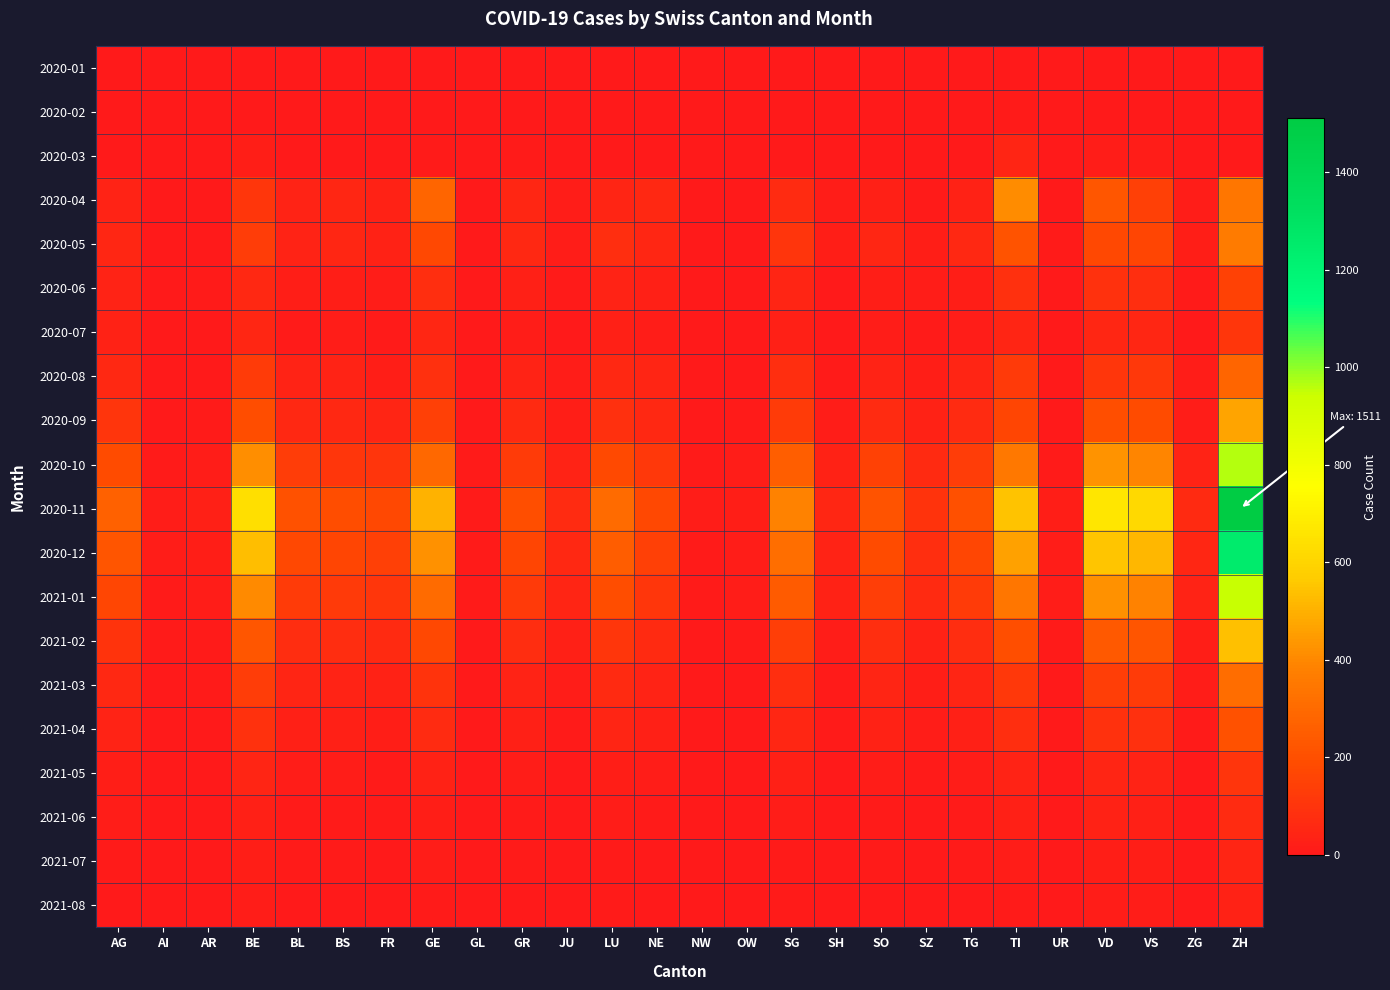

What is the difference between the highest and lowest values at SZ?

96